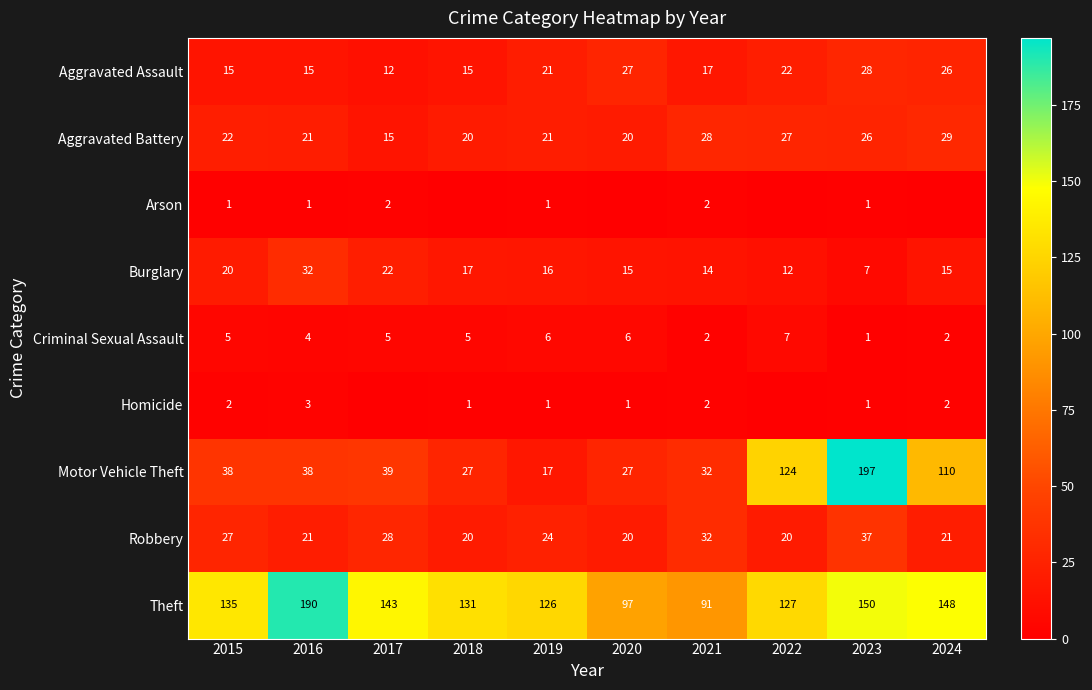

Which category has the lowest value across all series?

2018